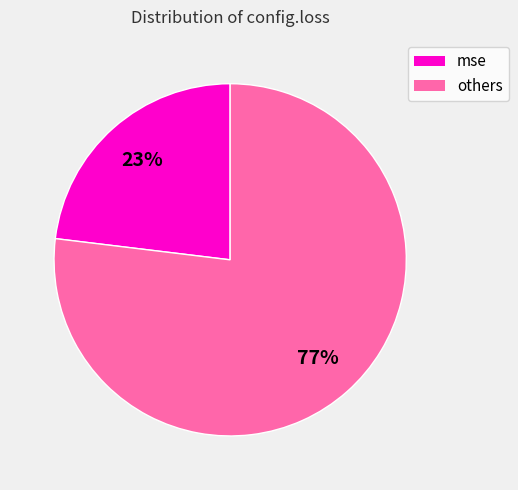

To the nearest percent, what is the average slice percentage?

50%